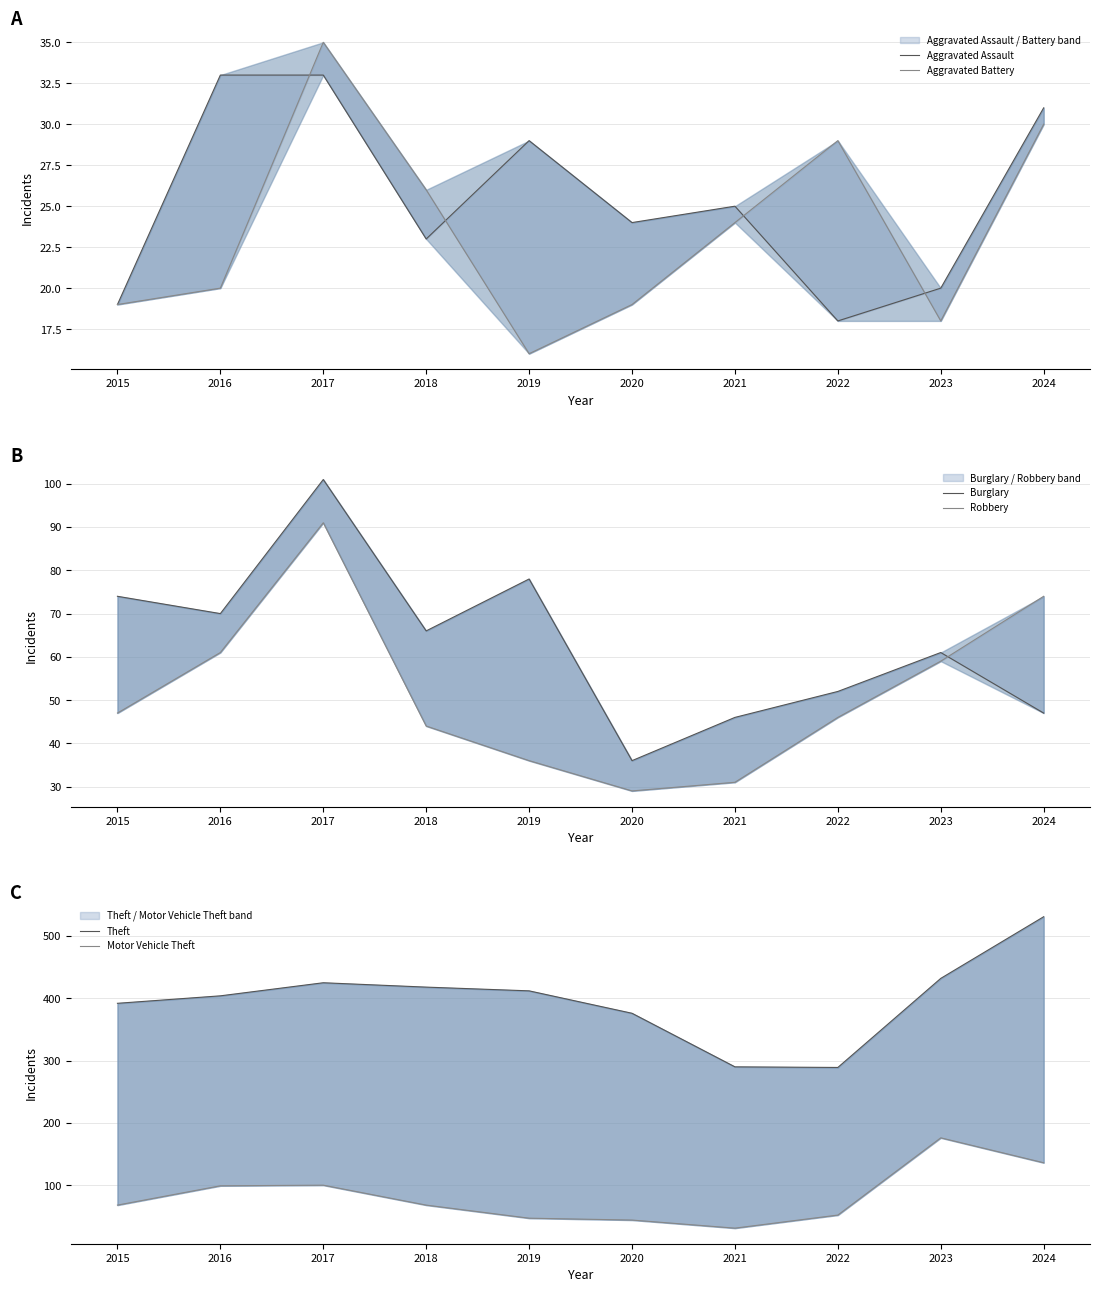

At how many categories does at least one series exceed 313?

8